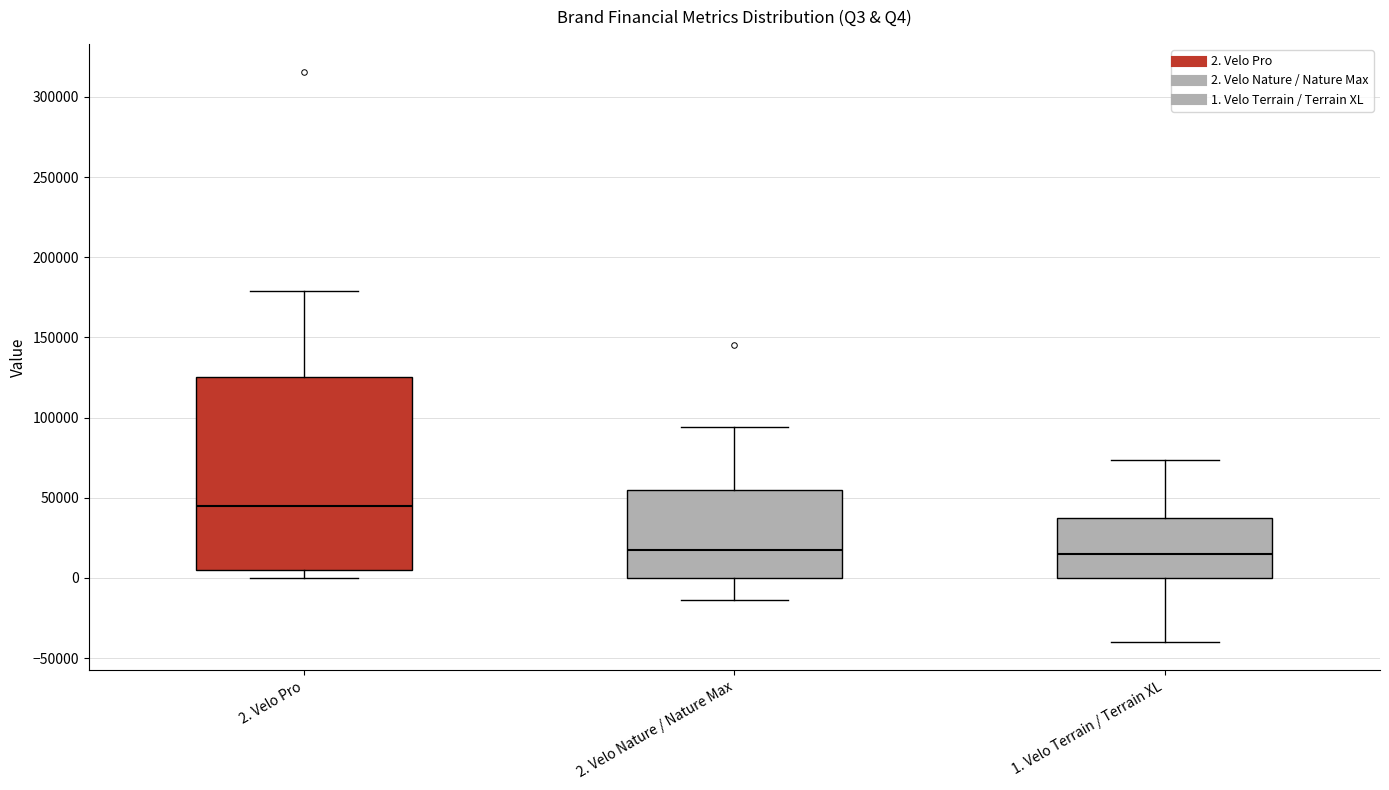

Comparing the boxes themselves (not the whiskers), which one is the tallest?

2. Velo Pro